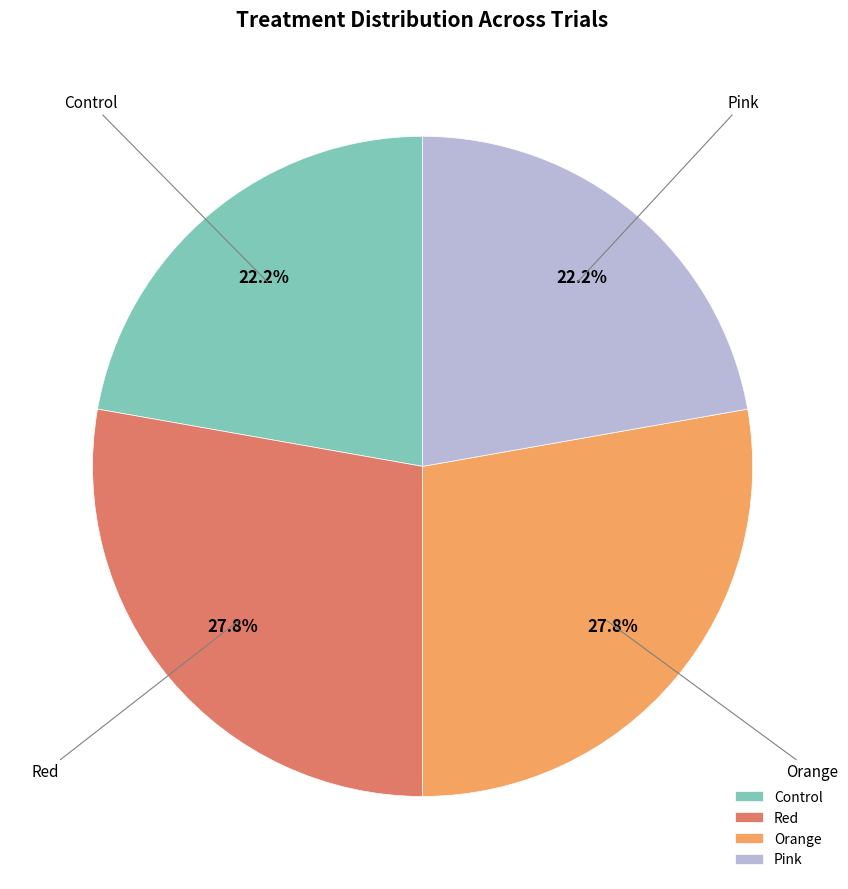

Is there any slice that represents more than half of the pie?

No